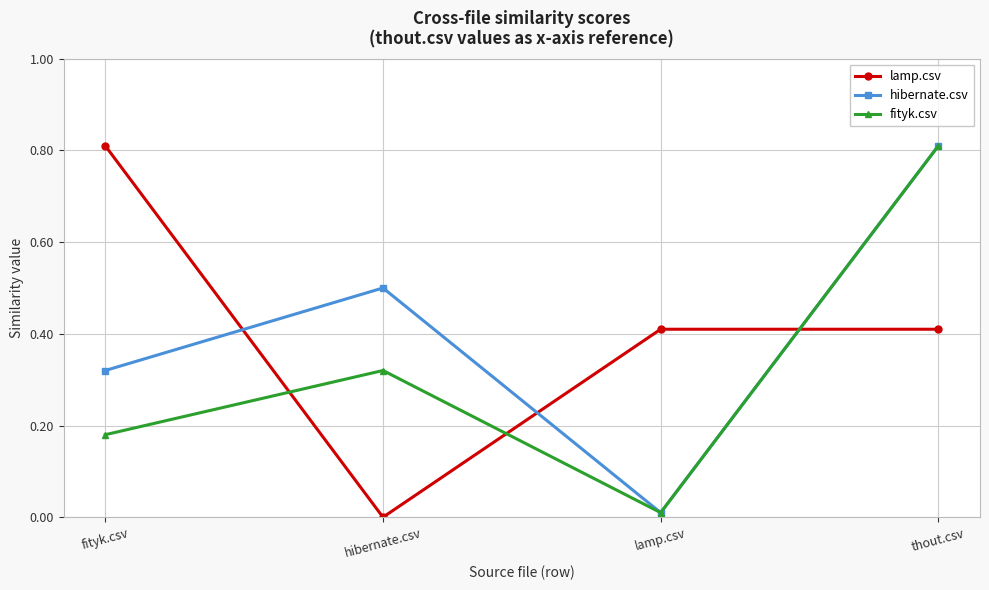

How many distinct data groups are displayed?

3